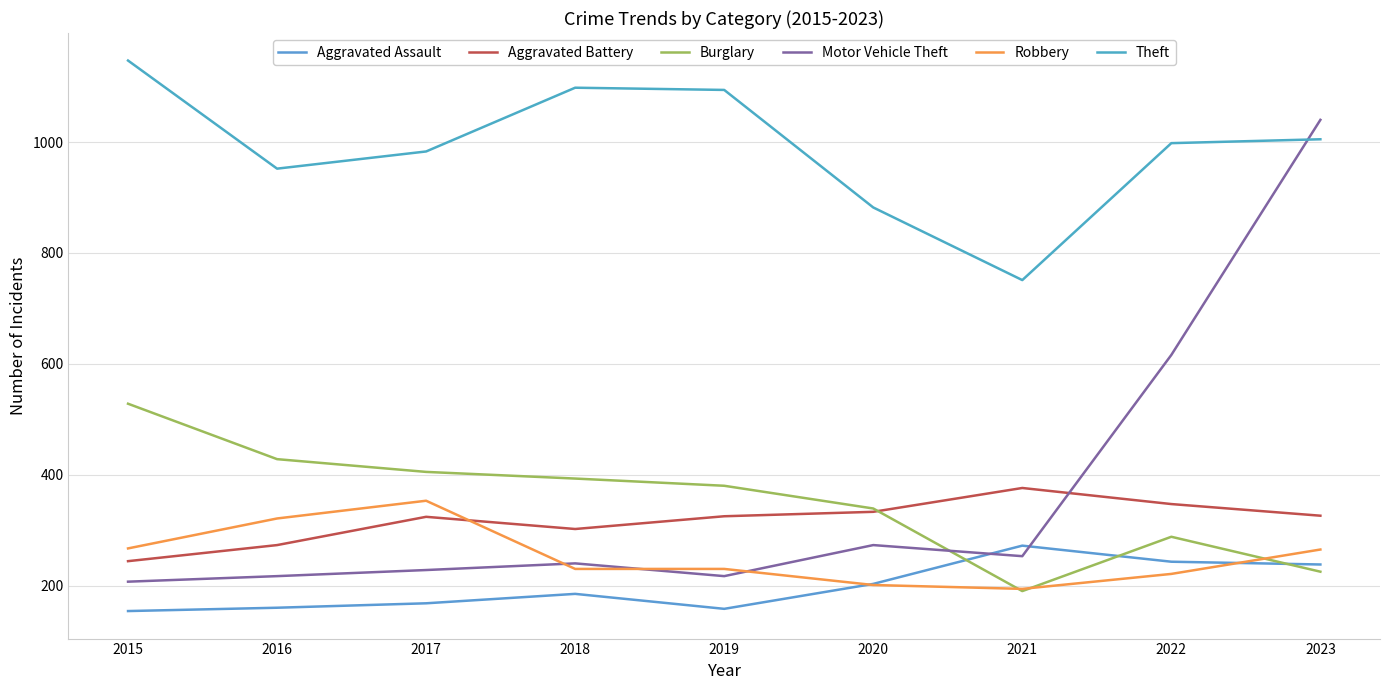

The value of Aggravated Assault at 2020 is 268. True or false?

False